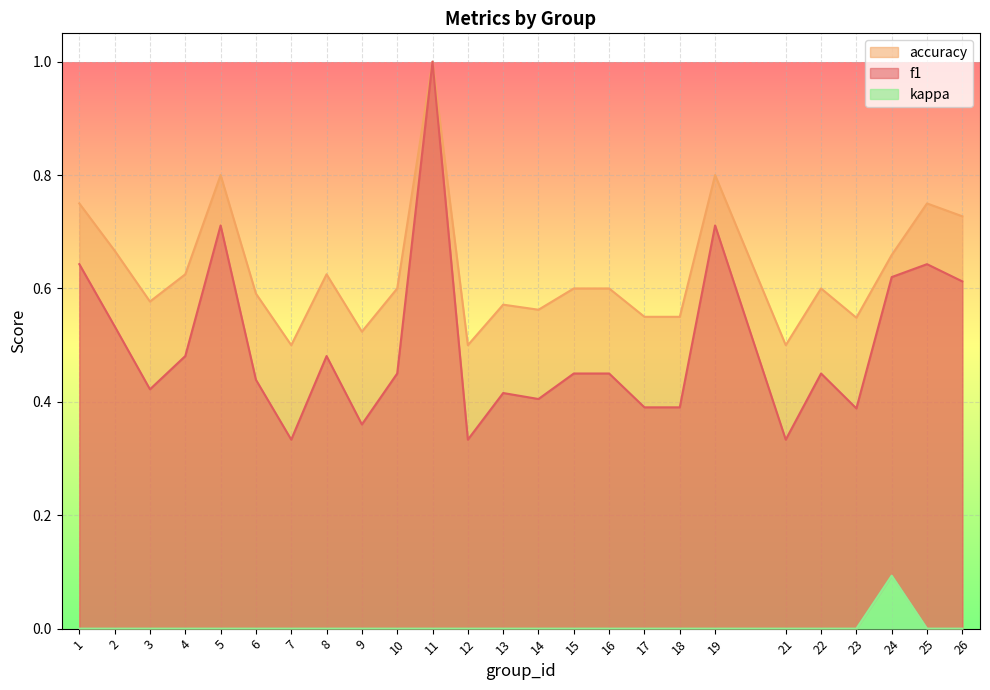

What is the value of the accuracy point at the 17th from the left?

0.6